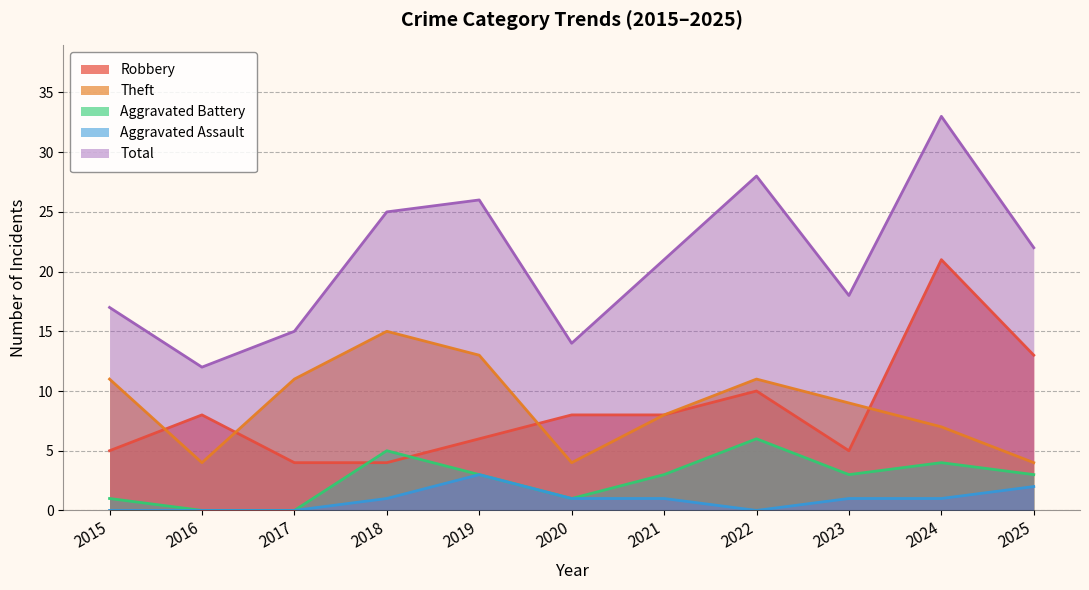

Reading right to left, list all the values displayed in this chart.

Robbery: 2025=13	2024=21	2023=5	2022=10	2021=8	2020=8	2019=6	2018=4	2017=4	2016=8	2015=5
Theft: 2025=4	2024=7	2023=9	2022=11	2021=8	2020=4	2019=13	2018=15	2017=11	2016=4	2015=11
Aggravated Battery: 2025=3	2024=4	2023=3	2022=6	2021=3	2020=1	2019=3	2018=5	2017=0	2016=0	2015=1
Aggravated Assault: 2025=2	2024=1	2023=1	2022=0	2021=1	2020=1	2019=3	2018=1	2017=0	2016=0	2015=0
Total: 2025=22	2024=33	2023=18	2022=28	2021=21	2020=14	2019=26	2018=25	2017=15	2016=12	2015=17